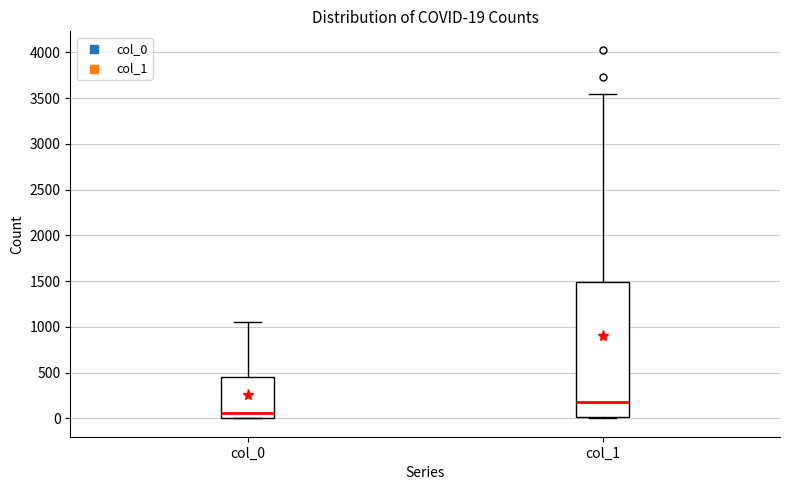

Comparing the boxes themselves (not the whiskers), which one is the tallest?

col_1